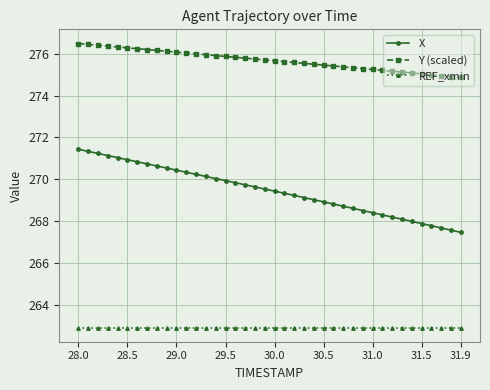

True or false: REF_xmin and Y (scaled) intersect in this chart.

False